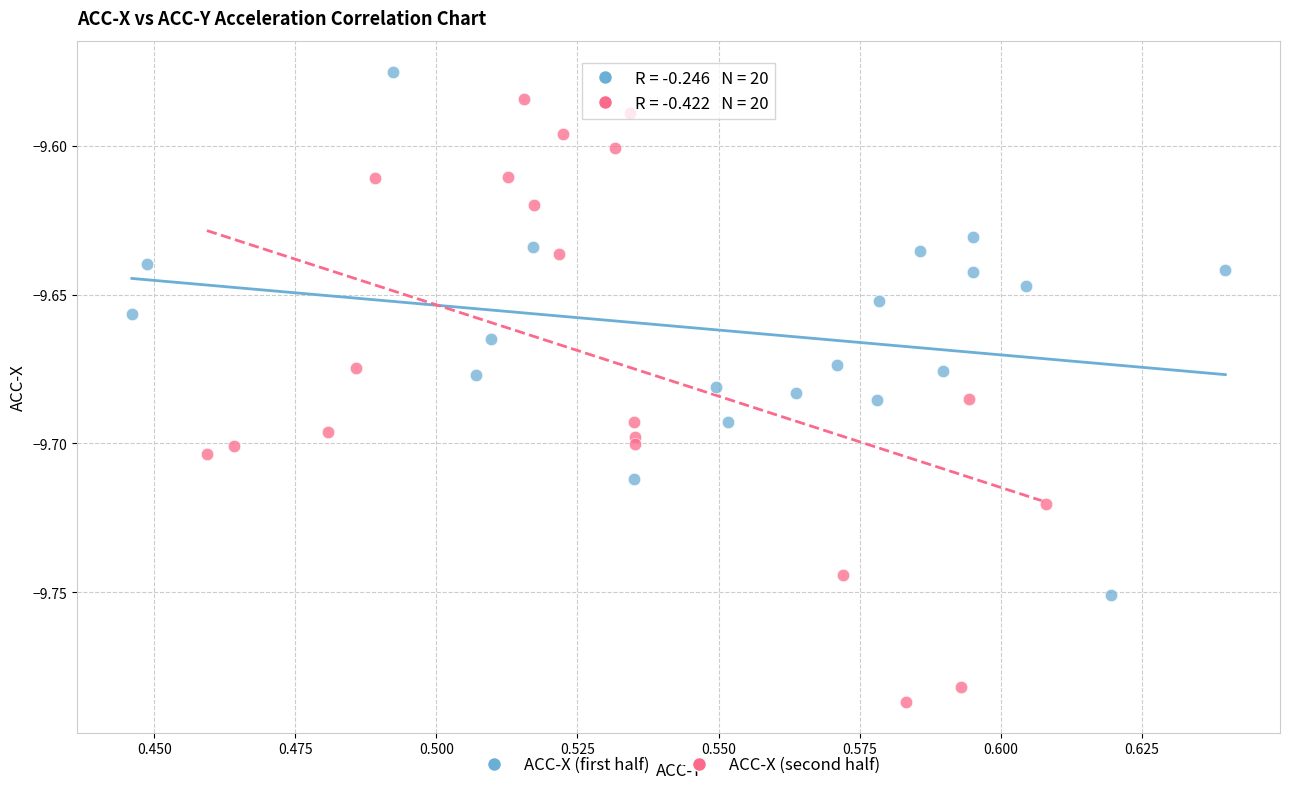

Which series has the widest spread of Y values?

ACC-X (second half)